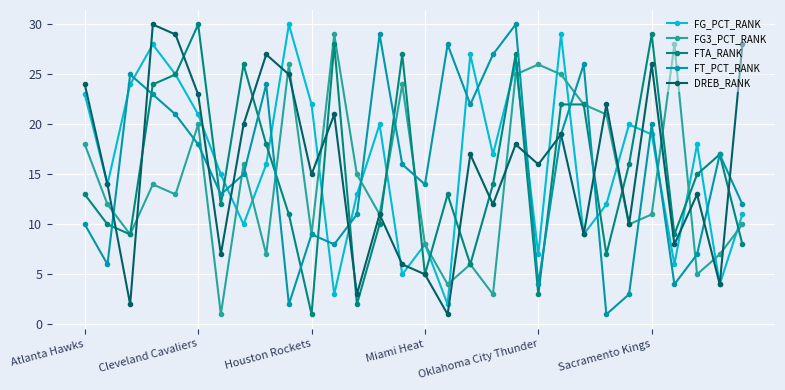

Does the chart display data point markers on the line(s)?

Yes